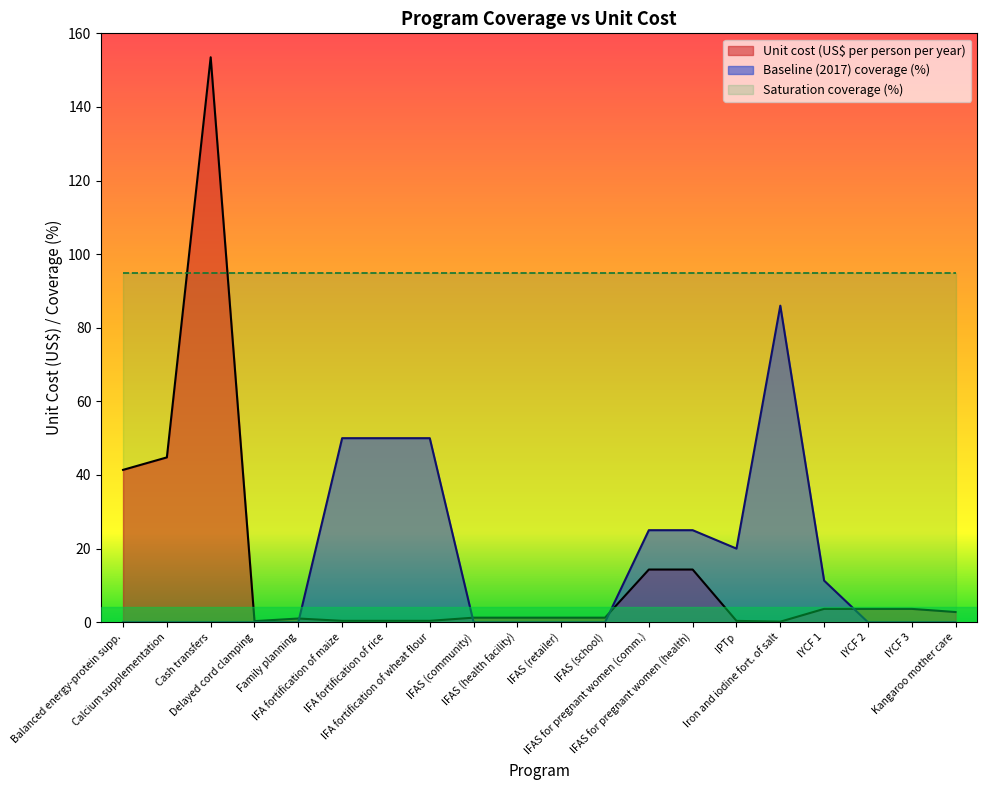

What is the maximum value for Baseline (2017) coverage (%)?

86.0